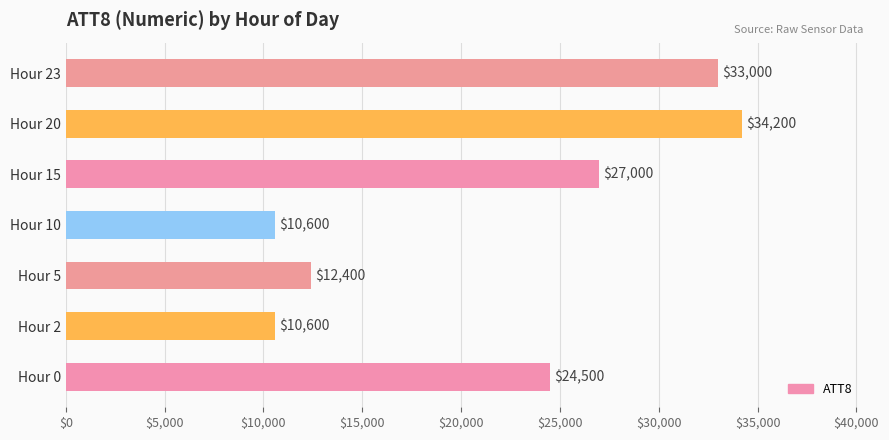

Count the number of data series in this chart.

1